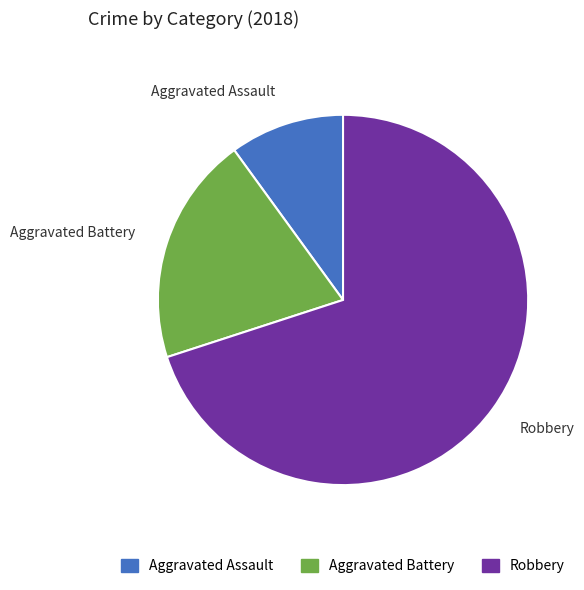

Between Robbery and Aggravated Battery, which is larger?

Robbery